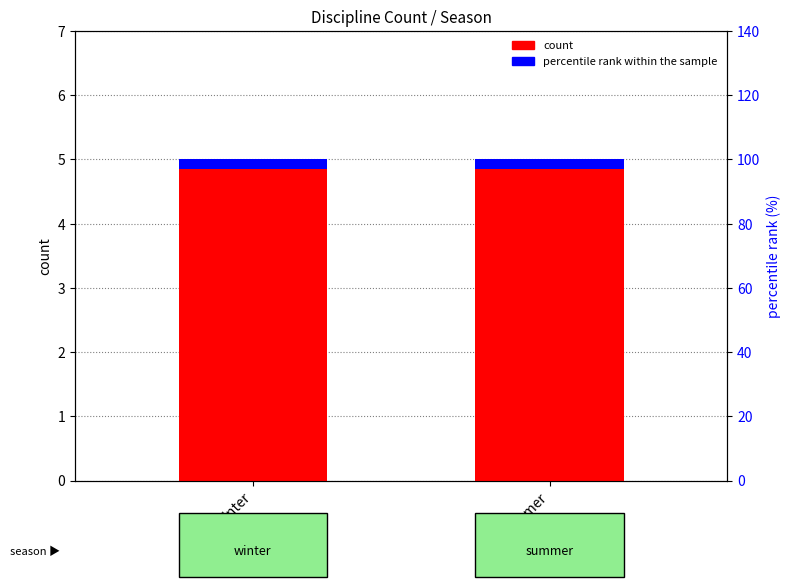

What is the sum of the count values at winter and summer?

10.0